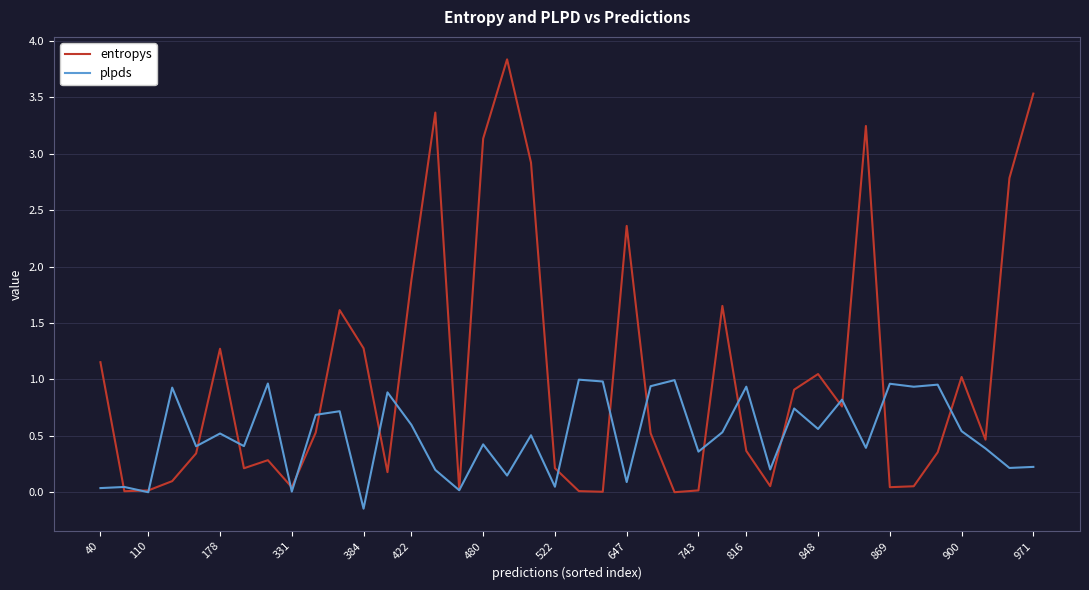

Which series has the largest total across all categories?

entropys